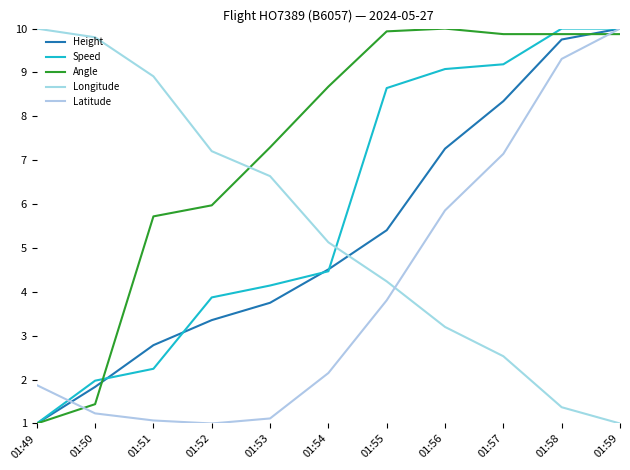

What is the value of the Speed point at the 4th from the left?

3.9